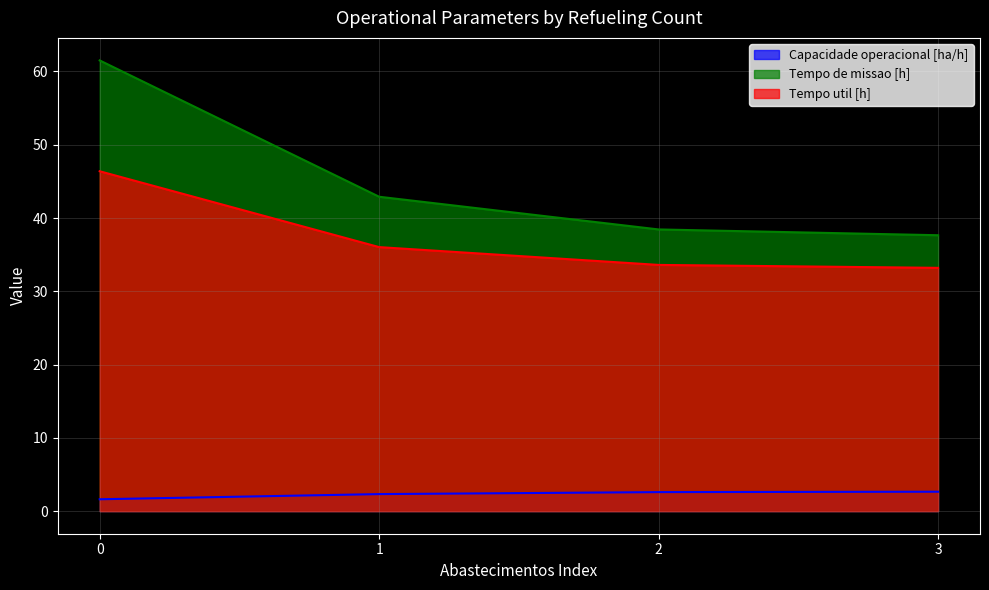

Count the number of categories in the chart.

4